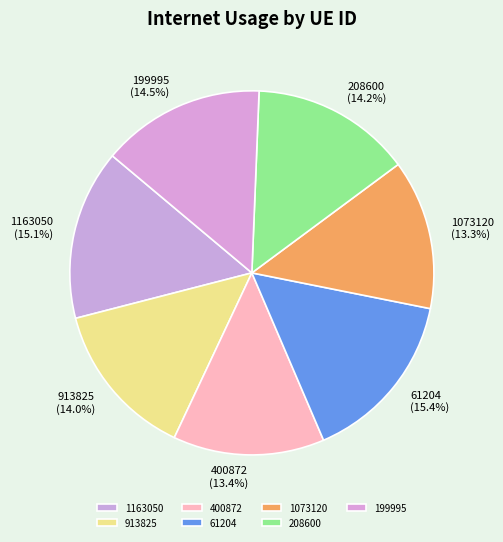

The 400872 slice represents 2% of the pie. True or false?

False